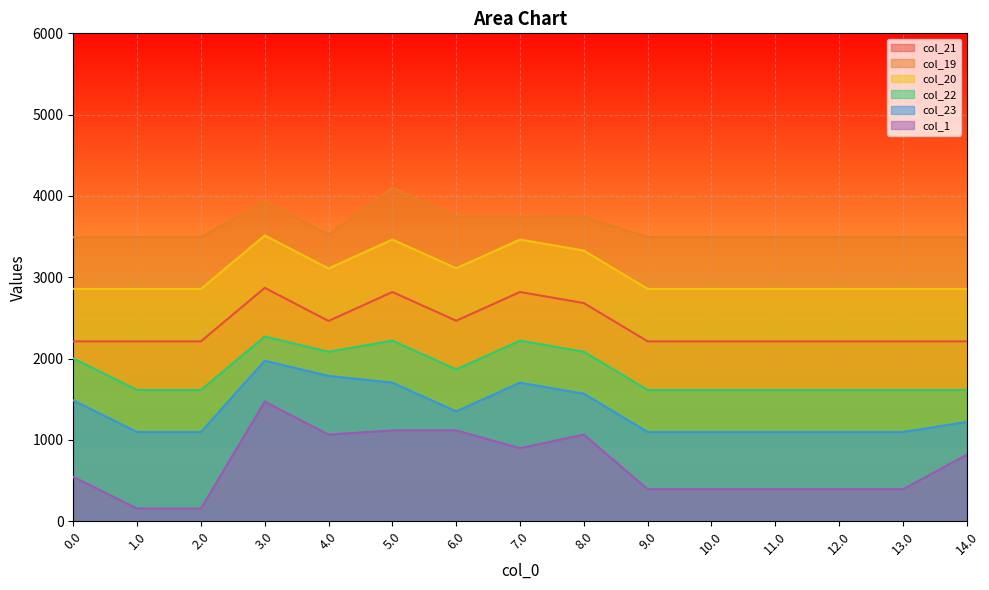

What is the spread (max minus min) of values at 7.0?

2847.8